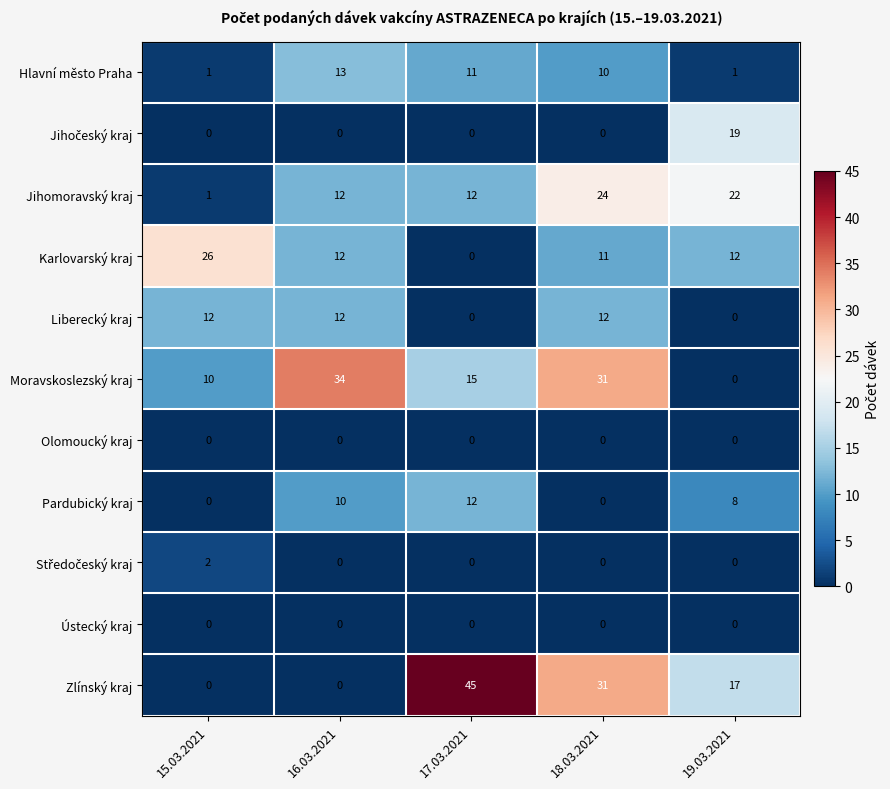

How many values in the Hlavní město Praha series are below 10?

2